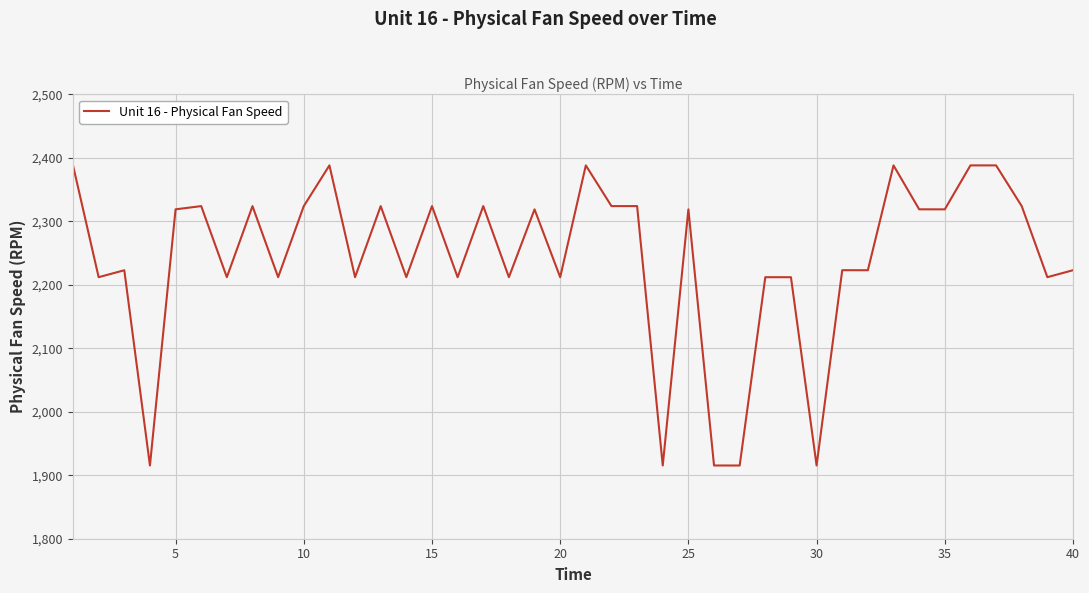

What is the smallest value displayed?

1915.3